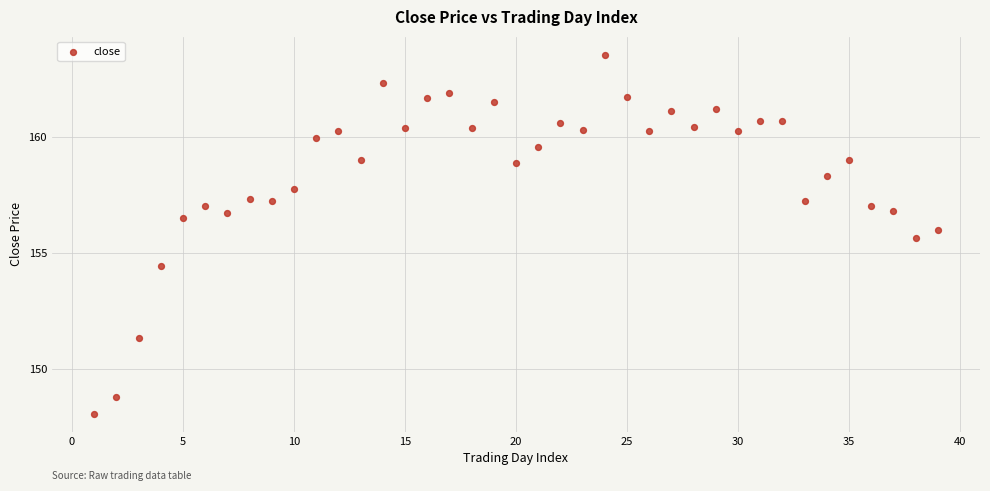

What is the range of X values (max minus min)?

38.0